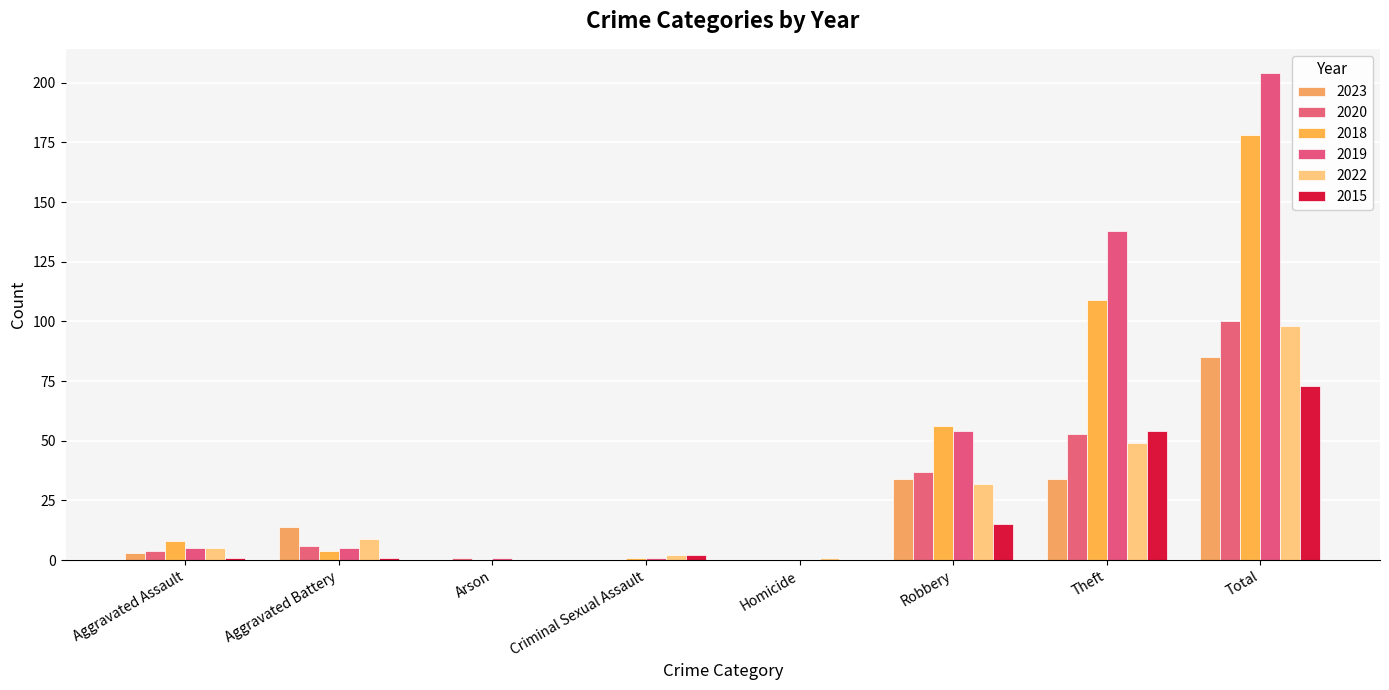

List the labels in order of 2023 value, smallest first.

Arson, Criminal Sexual Assault, Homicide, Aggravated Assault, Aggravated Battery, Robbery, Theft, Total